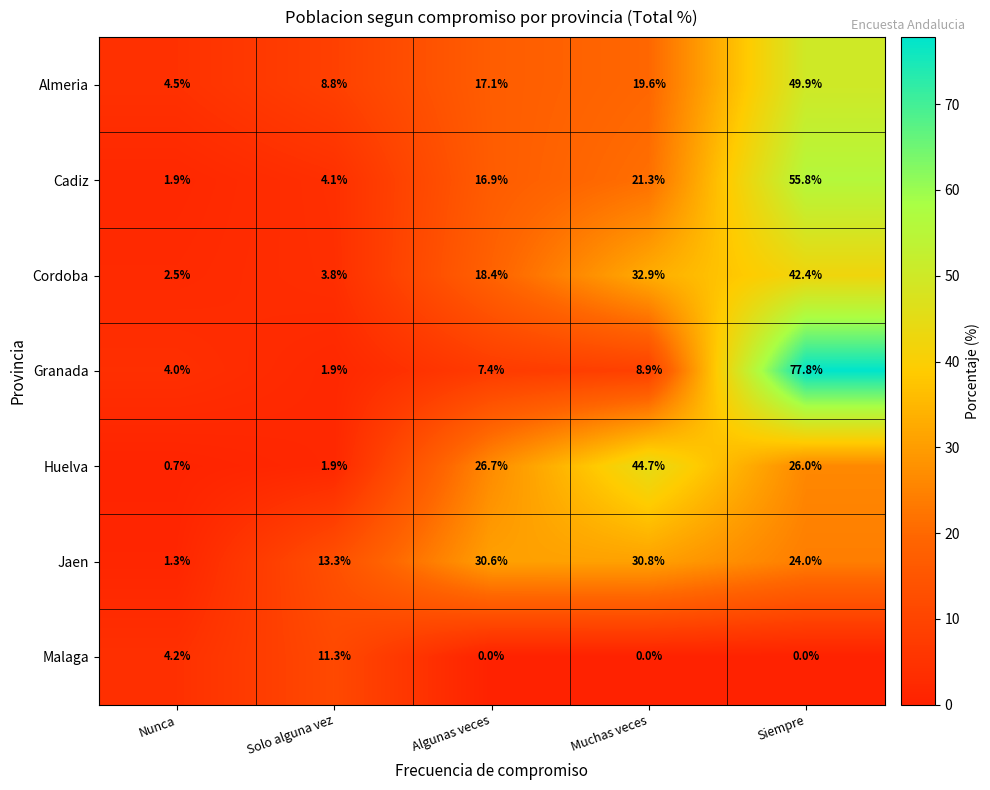

Which series has the largest range (max minus min)?

Granada